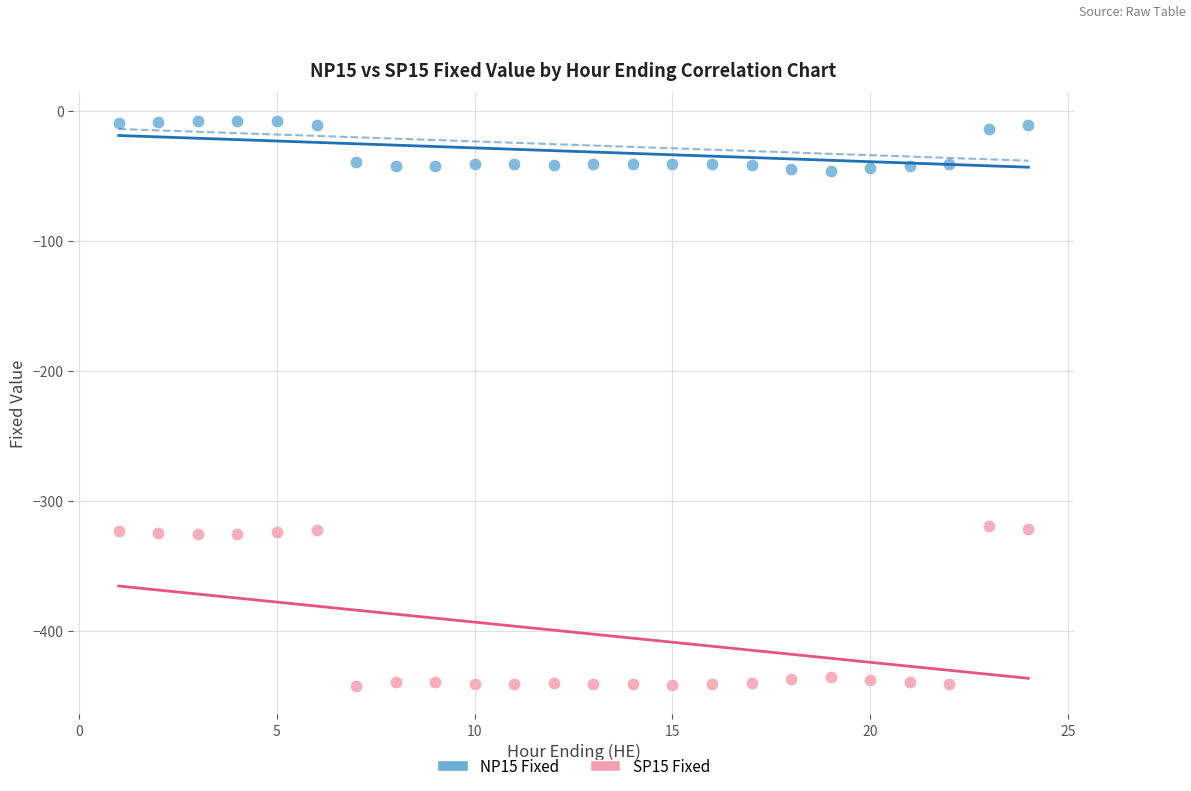

Which series contains the lowest Y value?

SP15 Fixed